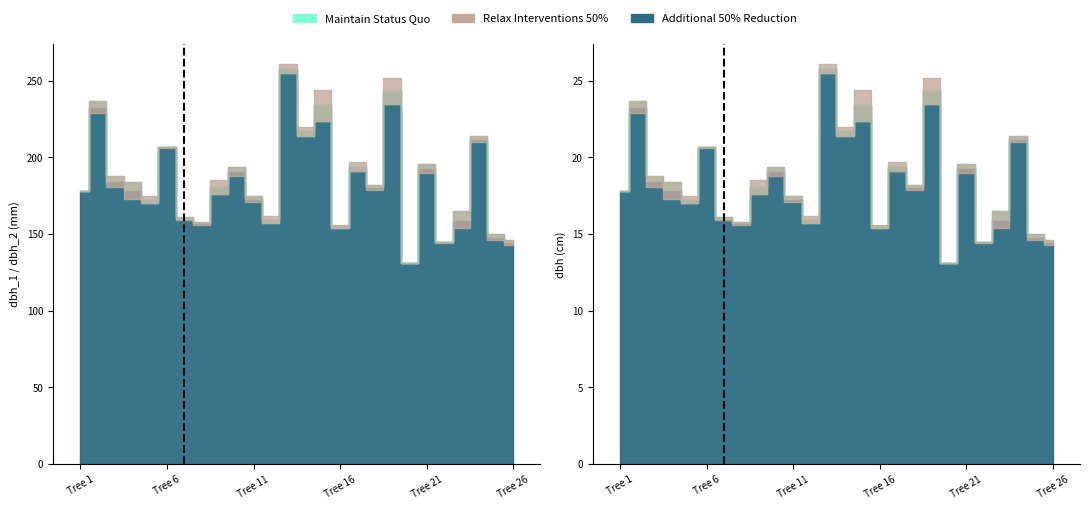

Reading left to right, list all the values displayed in this chart.

dbh_1: 1=178.0	2=229.0	3=181.0	4=173.0	5=175.0	6=206.0	7=159.0	8=156.0	9=185.0	10=188.0	11=171.0	12=162.0	13=261.0	14=220.0	15=244.0	16=156.0	17=197.0	18=179.0	19=252.0	20=131.0	21=190.0	22=144.0	23=154.0	24=210.0	25=146.0	26=143.0
dbh_2: 1=178.0	2=237.0	3=188.0	4=184.0	5=170.0	6=207.0	7=161.0	8=158.0	9=176.0	10=194.0	11=175.0	12=157.0	13=255.0	14=214.0	15=224.0	16=154.0	17=191.0	18=182.0	19=235.0	20=131.0	21=196.0	22=145.0	23=165.0	24=214.0	25=150.0	26=146.0
dbh: 1=17.8	2=23.3	3=18.4	4=17.9	5=17.2	6=20.6	7=16.0	8=15.7	9=18.1	10=19.1	11=17.3	12=15.9	13=25.8	14=21.7	15=23.4	16=15.5	17=19.4	18=18.1	19=24.4	20=13.1	21=19.3	22=14.4	23=15.9	24=21.2	25=14.8	26=14.4